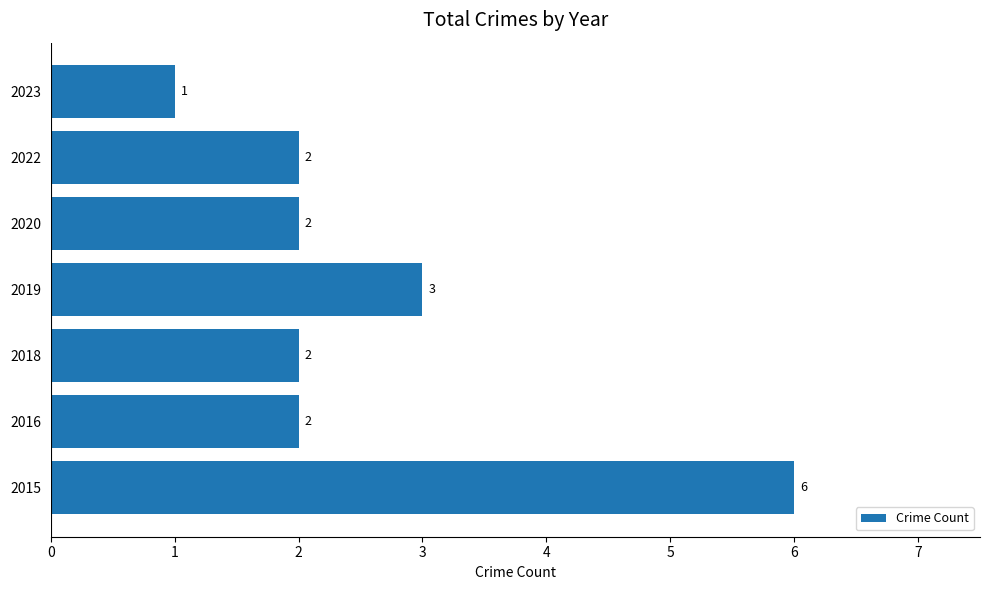

Reading top to bottom, extract all data points from this chart.

2023=1	2022=2	2020=2	2019=3	2018=2	2016=2	2015=6